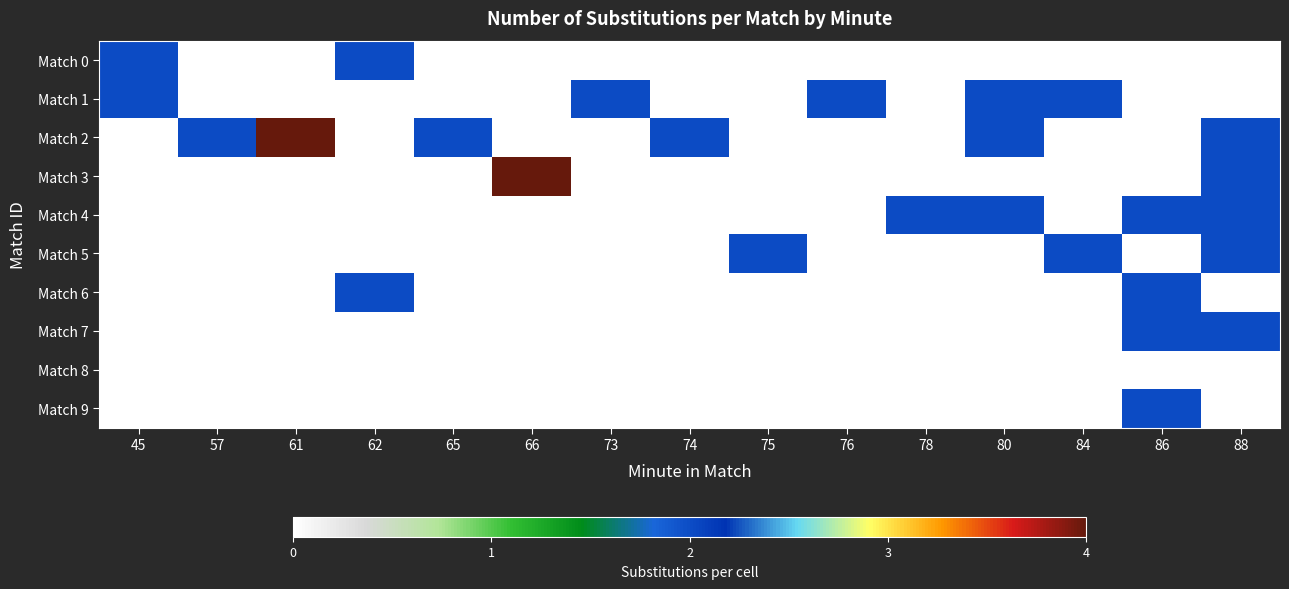

At which category is the sum across all series the highest?

88